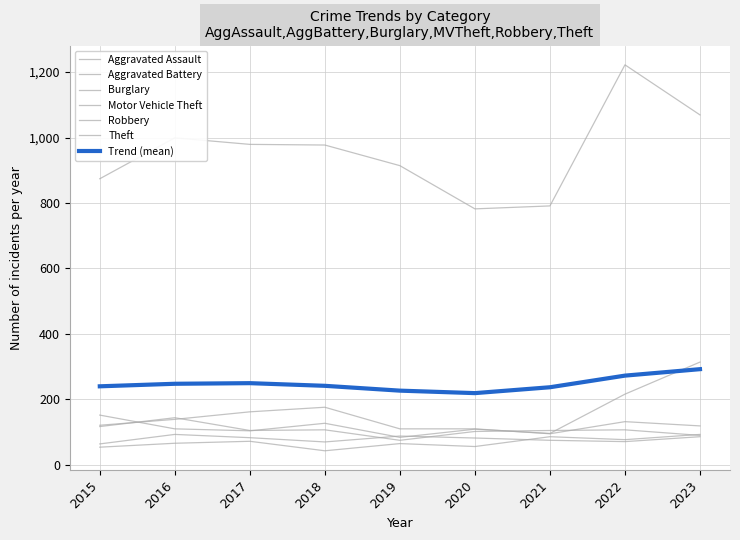

Which series has the largest range (max minus min)?

Theft